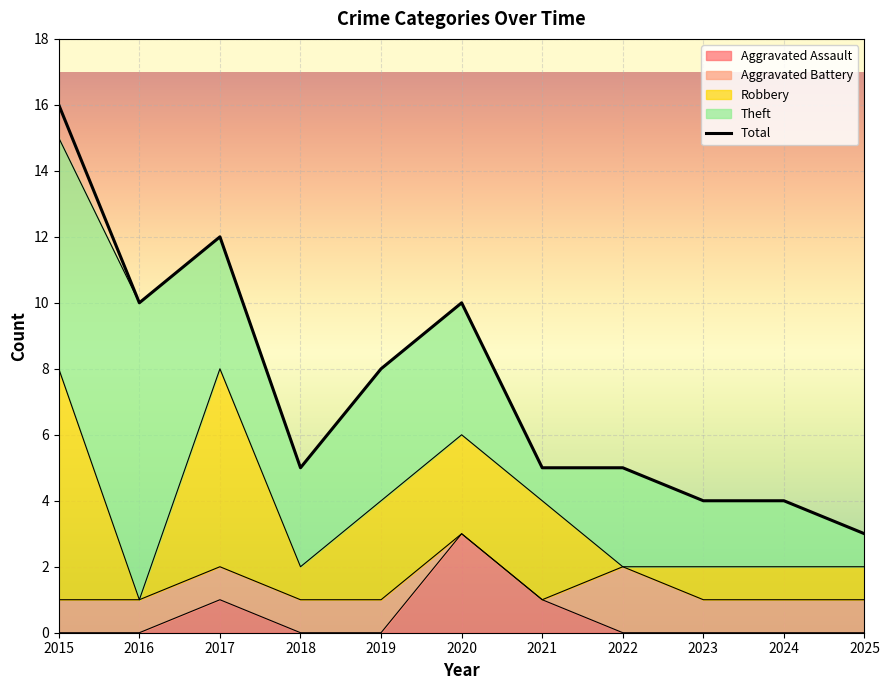

What is the difference between the maximum and minimum values in the Robbery series?

7